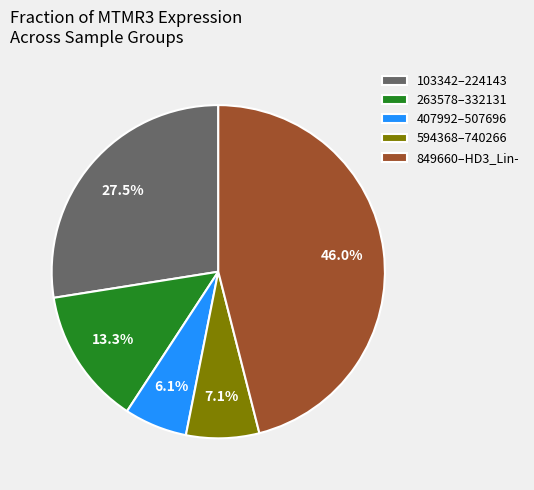

Is the sum of 263578–332131 and 103342–224143 greater than half?

No